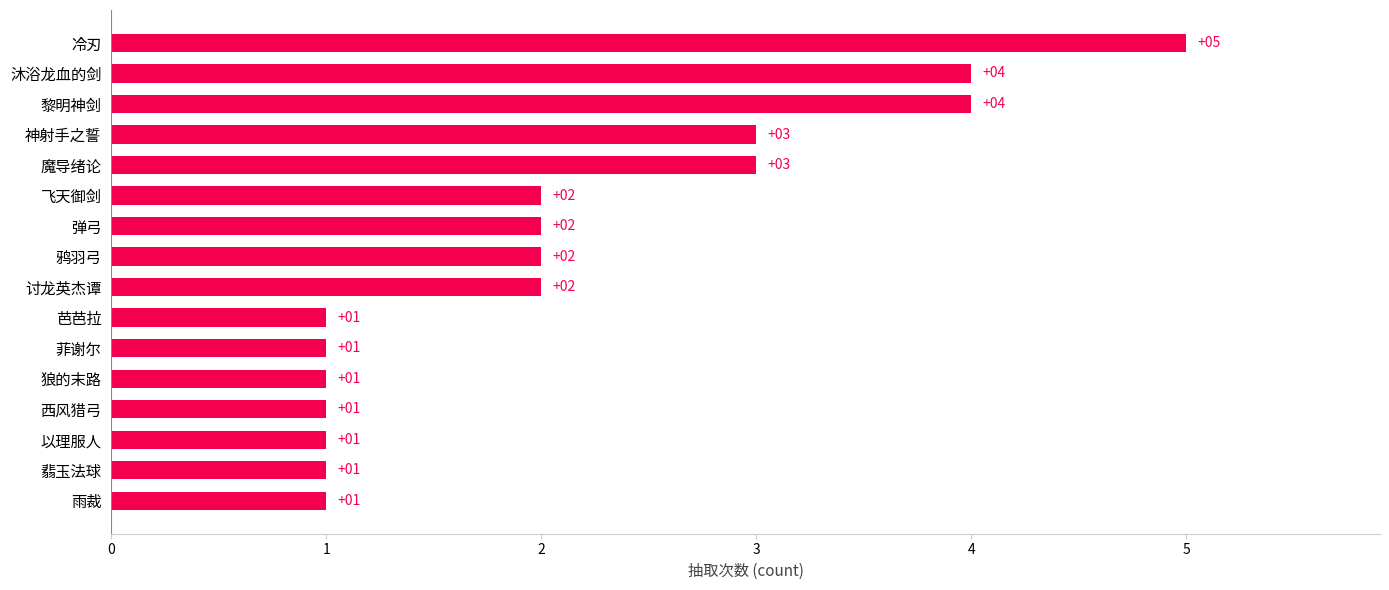

What is the maximum value shown in the chart?

5